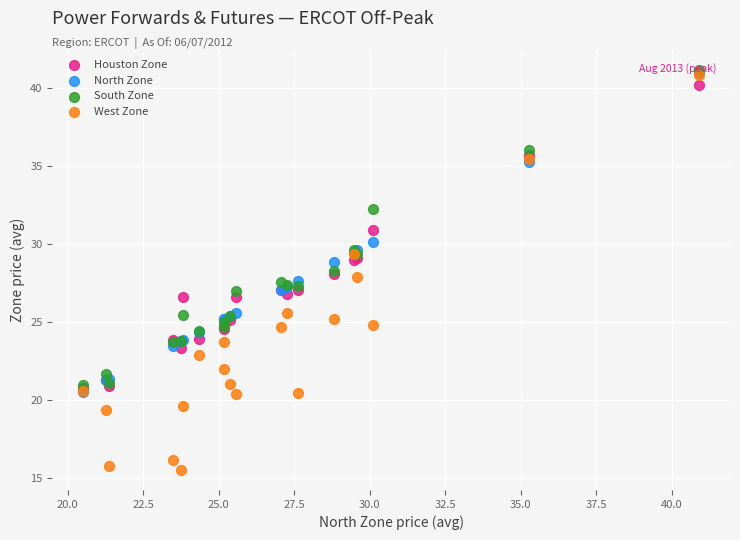

Which series has the widest spread of Y values?

West Zone